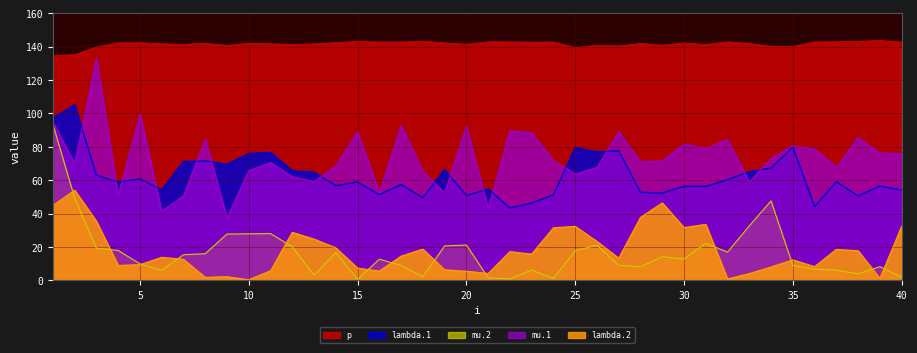

True or false: mu.2 and lambda.1 intersect in this chart.

False